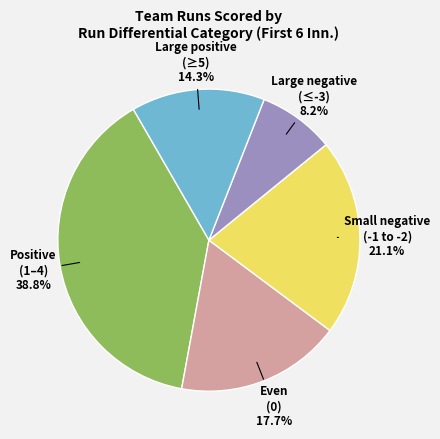

Does any single category account for the majority?

No